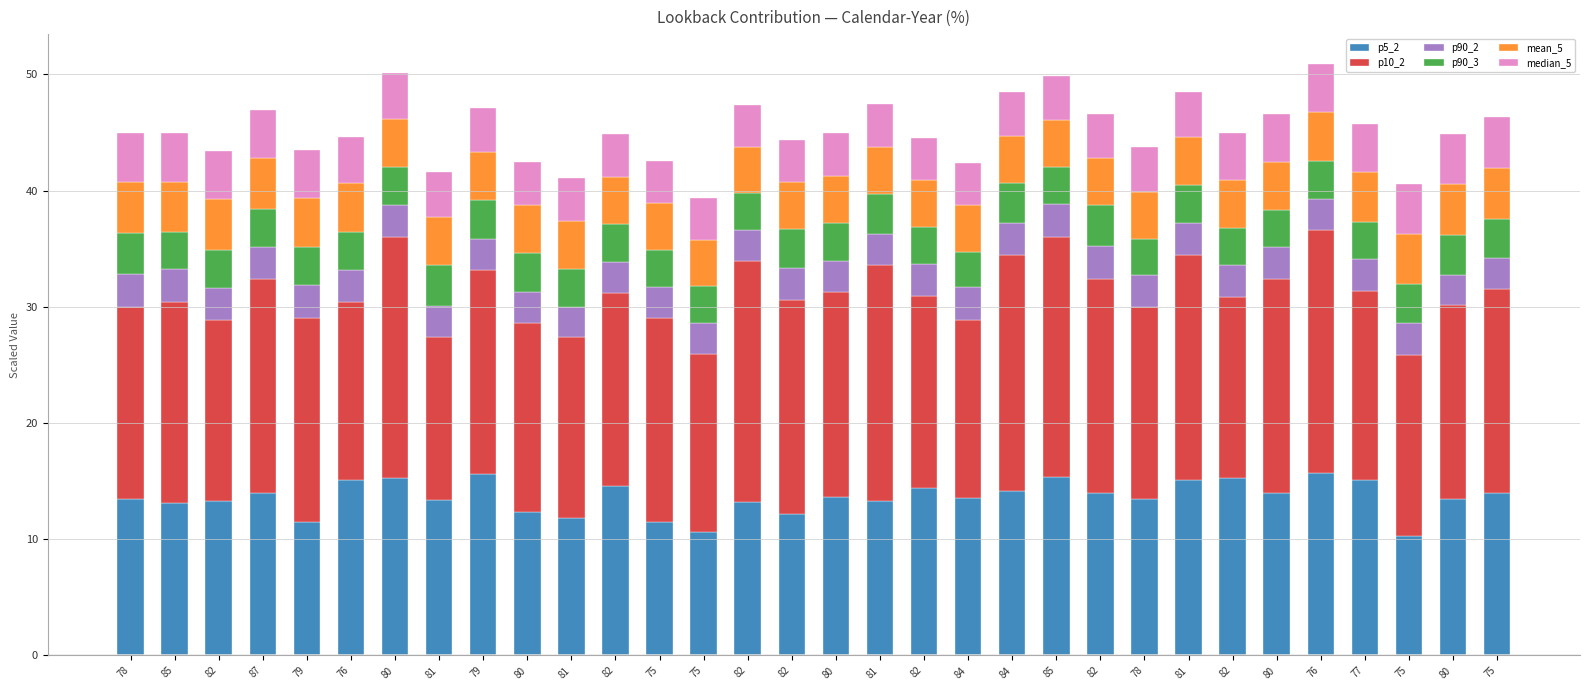

What is the sum of the p90_3 values at 80 and 84?

6.4